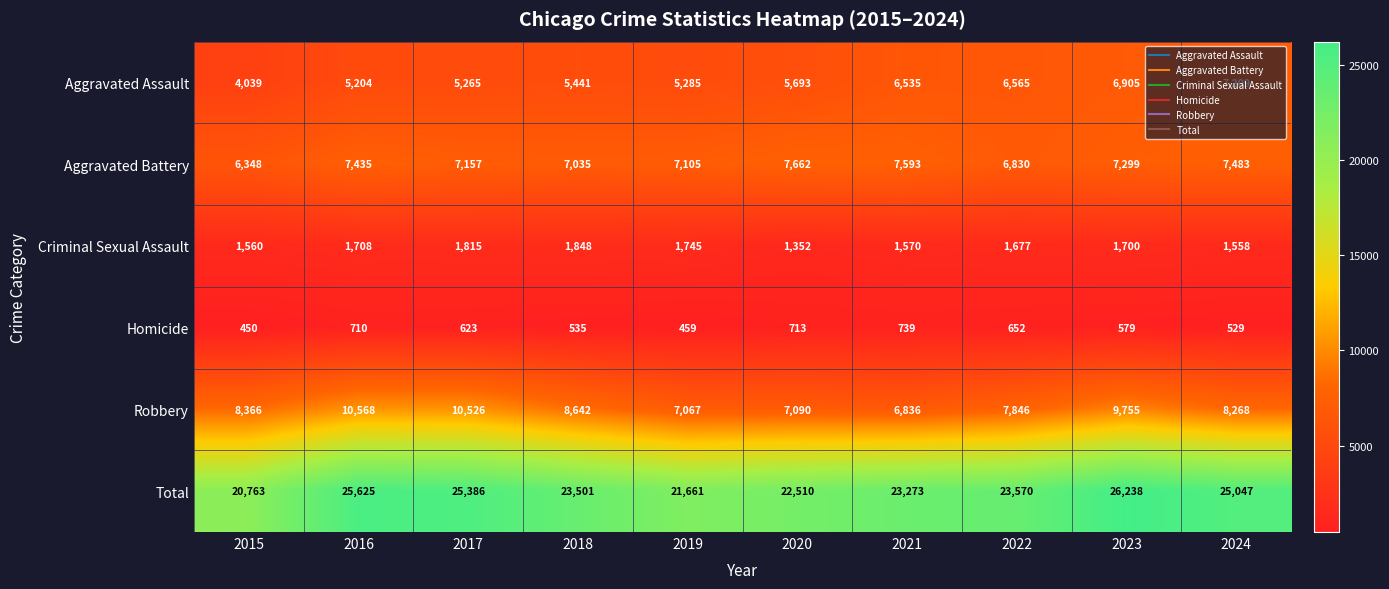

What is the difference between the maximum and second lowest values in the Aggravated Battery series?

832